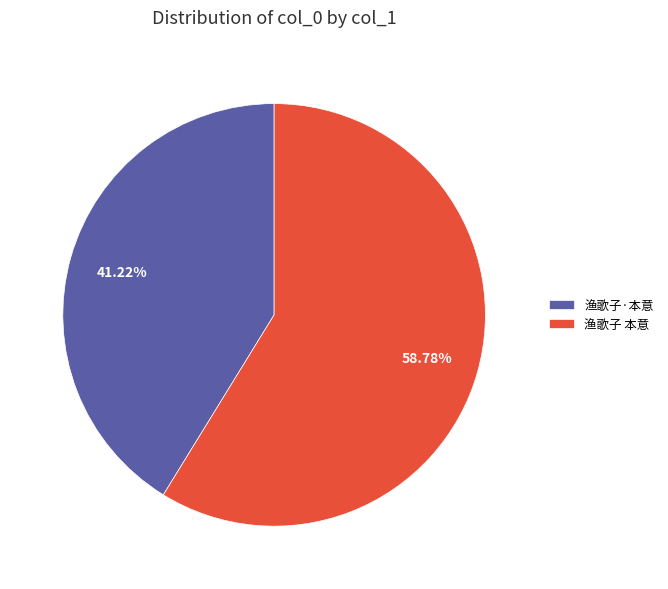

What is the largest slice in the pie chart?

渔歌子 本意